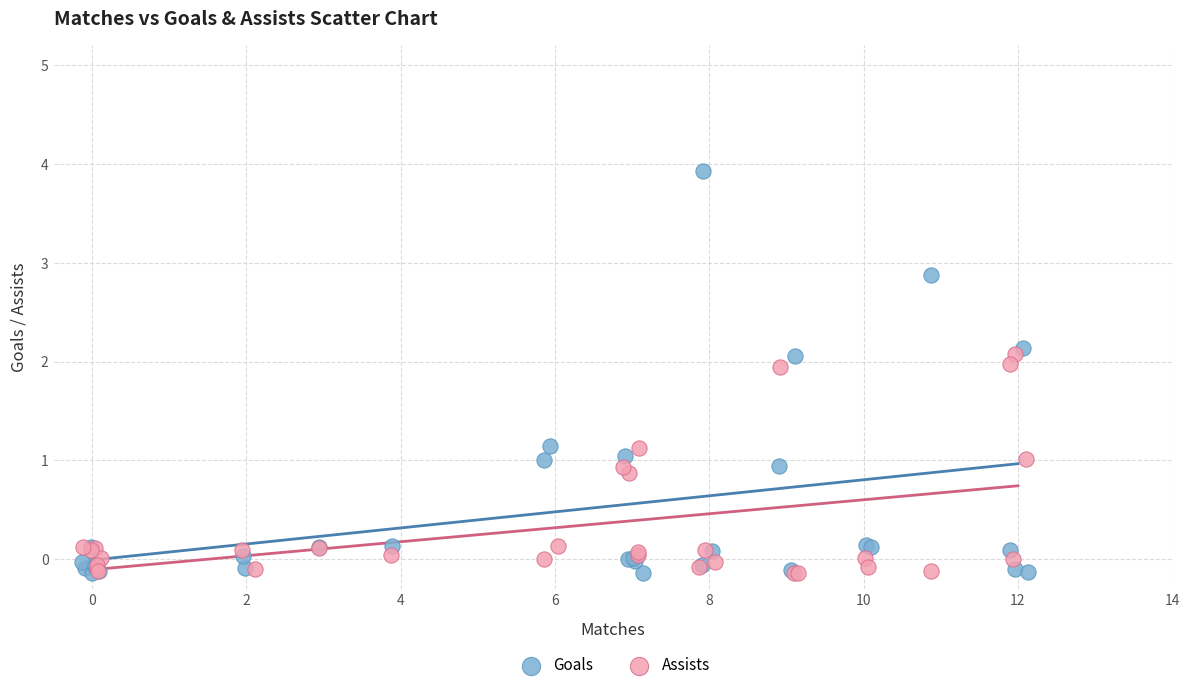

Which series reaches the maximum Y coordinate?

Goals